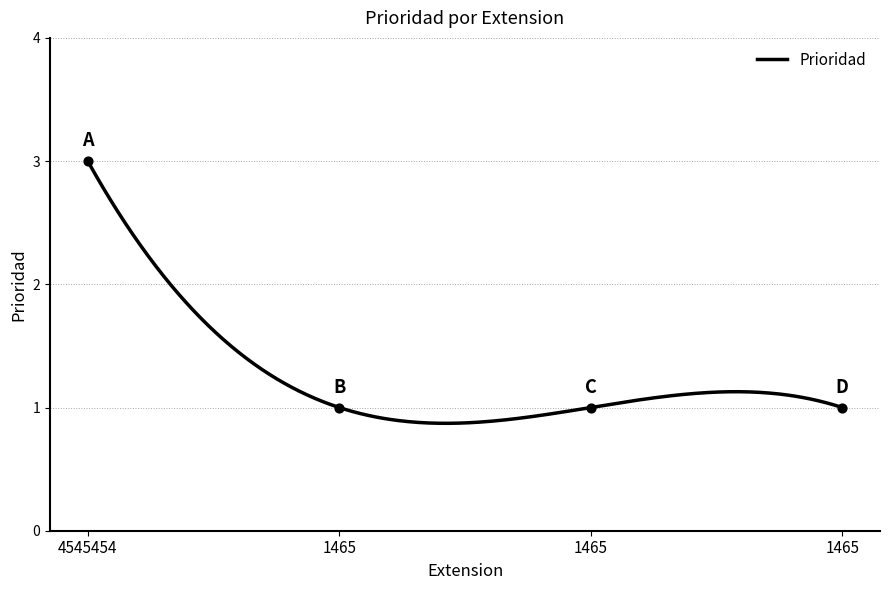

What is the ratio of the value at 4545454 to the value at 1465?

3.0